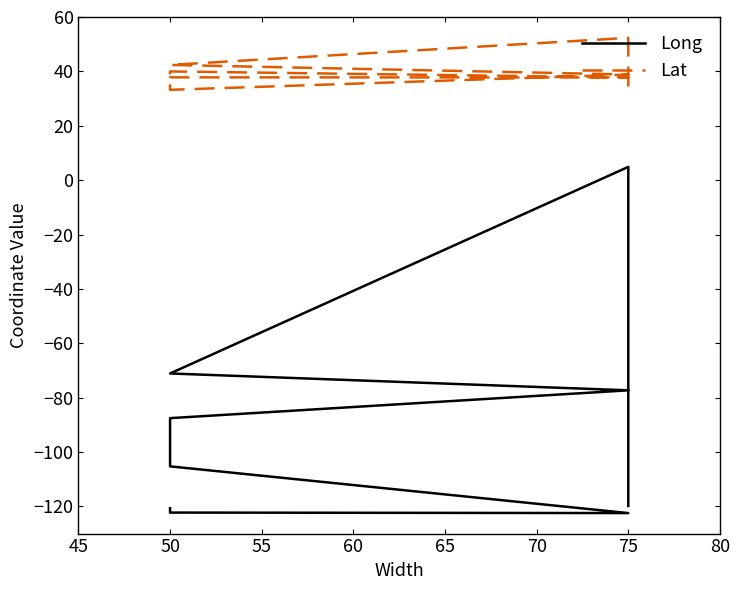

Is it true that Long equals -203.6 at 50?

False